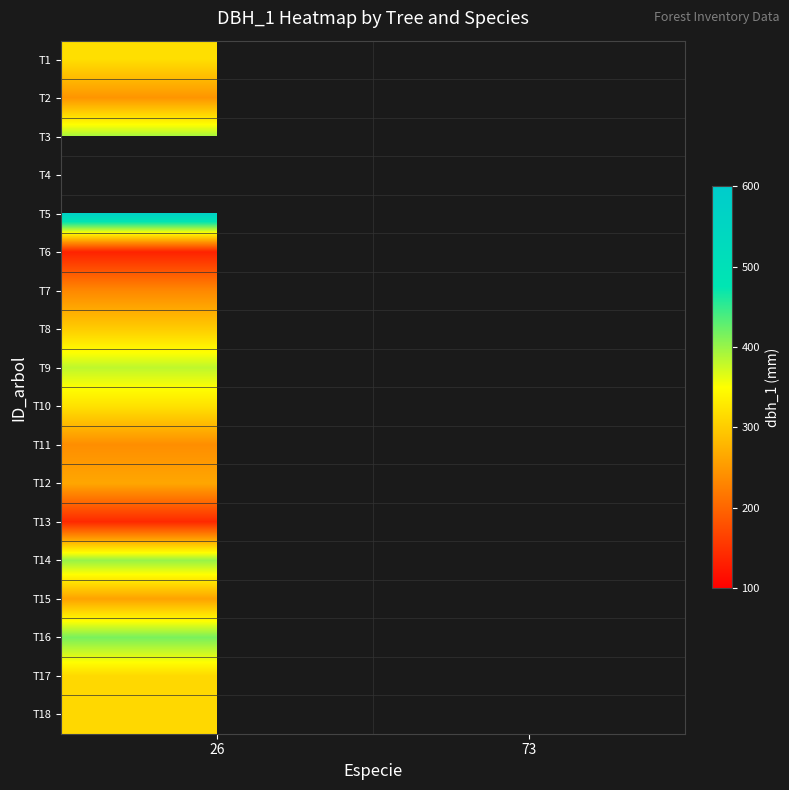

Rank the categories by T3 value from highest to lowest.

26, 73